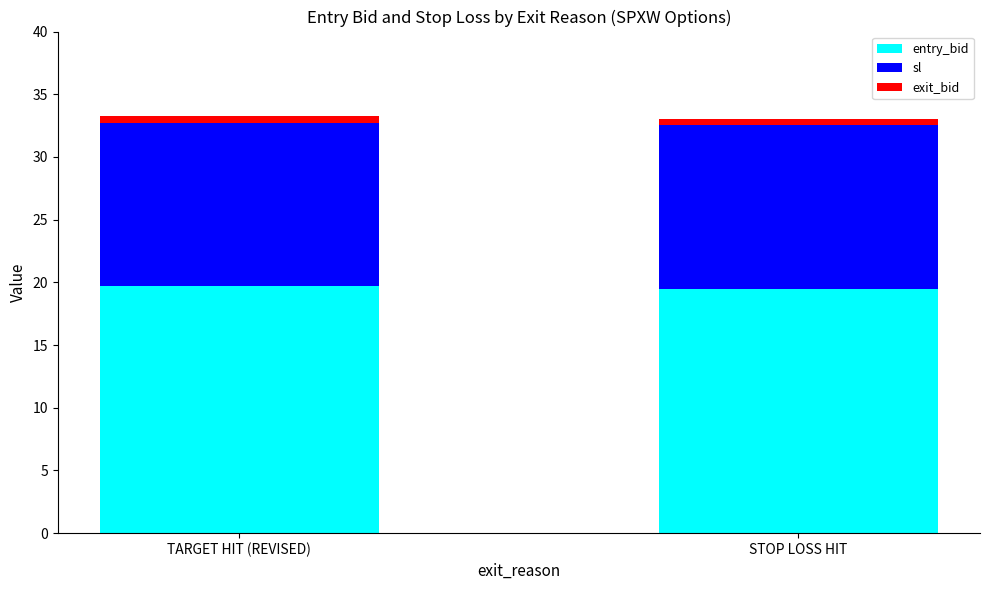

What is the highest value of the entry_bid series?

19.7